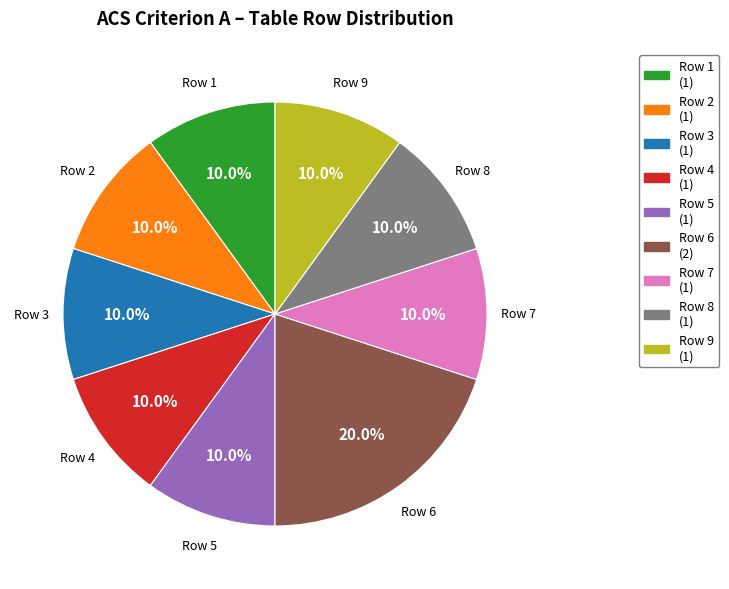

Is there any slice that represents more than half of the pie?

No